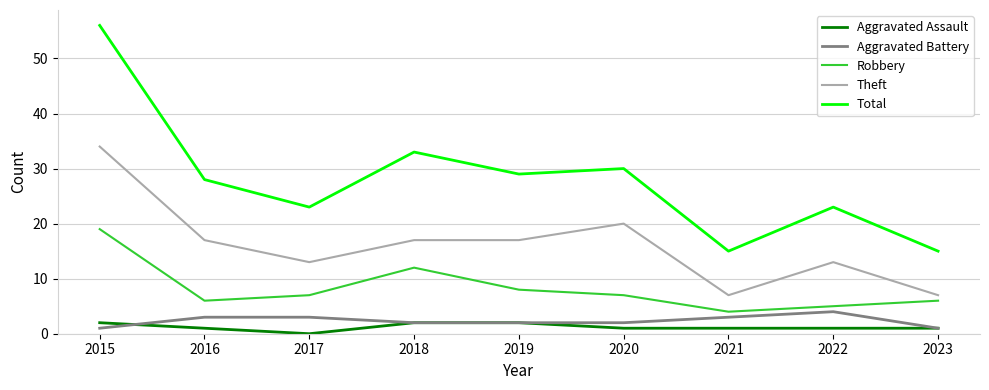

What is the greatest value displayed?

56